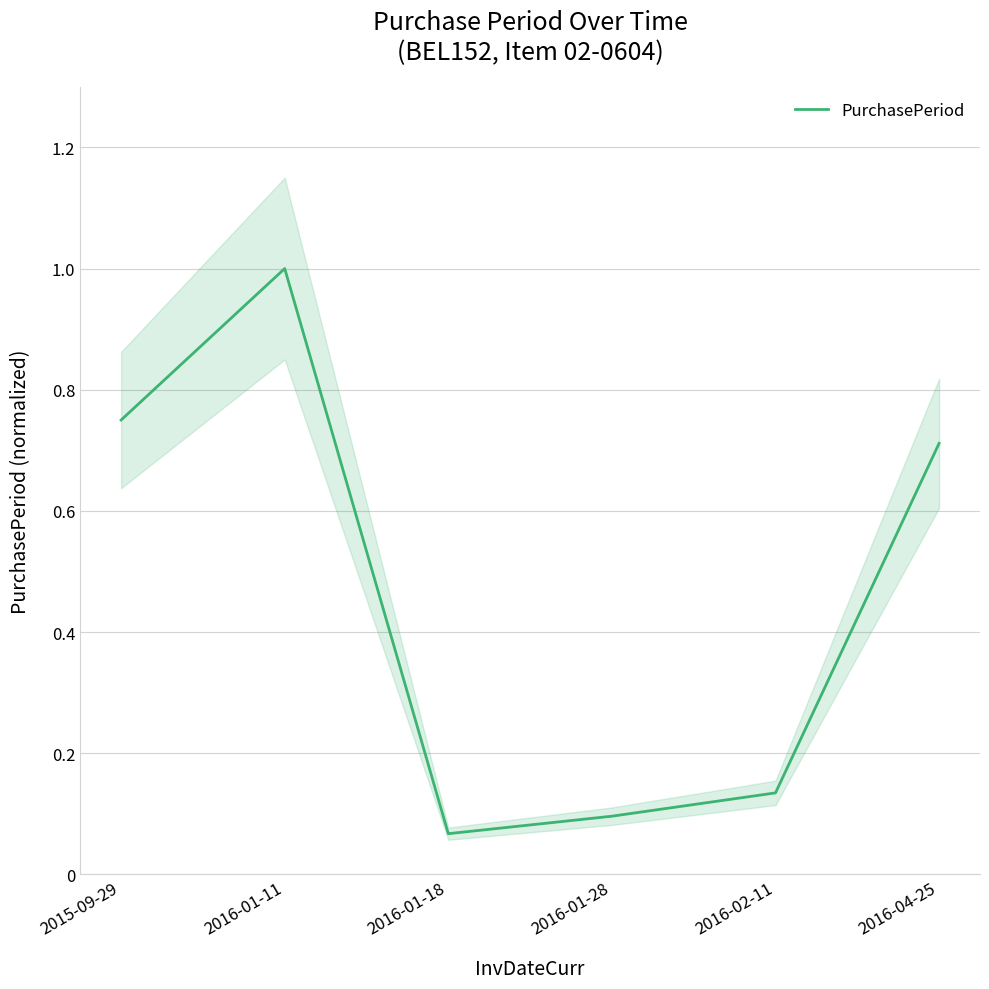

Reading left to right, what are all the values shown in this chart?

0.8	1.0	0.1	0.1	0.1	0.7